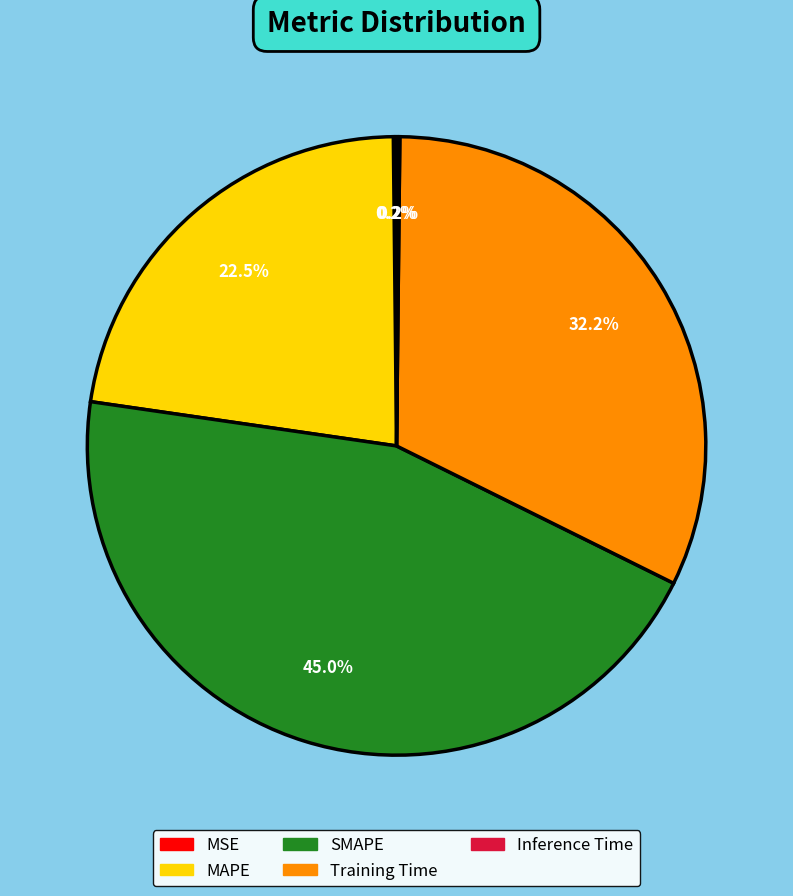

Which category has the biggest portion of the pie?

SMAPE